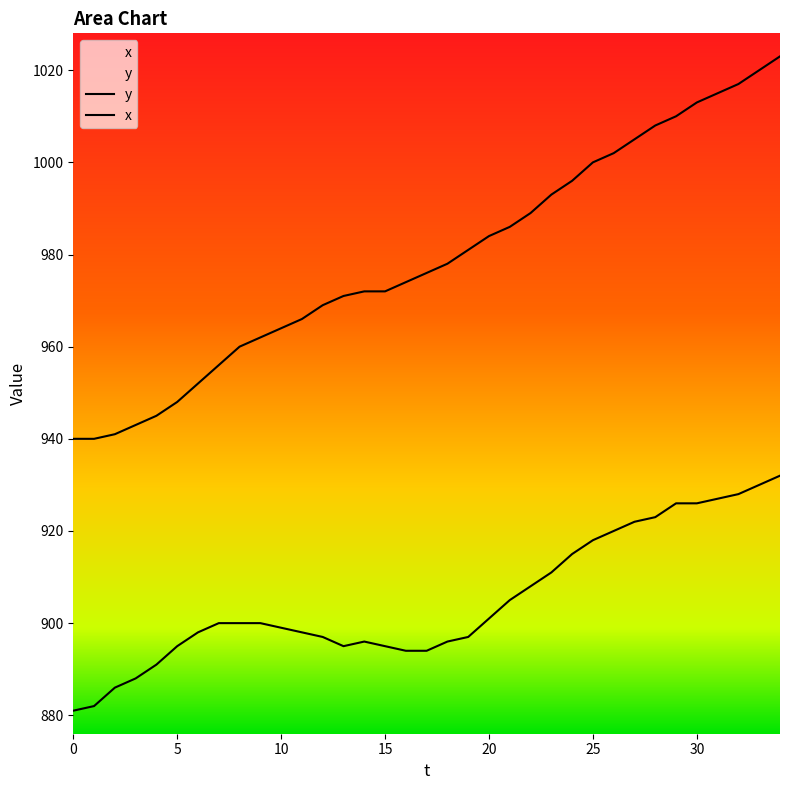

Reading right to left, list all the values displayed in this chart.

y: 34=1023	33=1020	32=1017	31=1015	30=1013	29=1010	28=1008	27=1005	26=1002	25=1000	24=996	23=993	22=989	21=986	20=984	19=981	18=978	17=976	16=974	15=972	14=972	13=971	12=969	11=966	10=964	9=962	8=960	7=956	6=952	5=948	4=945	3=943	2=941	1=940	0=940
x: 34=932	33=930	32=928	31=927	30=926	29=926	28=923	27=922	26=920	25=918	24=915	23=911	22=908	21=905	20=901	19=897	18=896	17=894	16=894	15=895	14=896	13=895	12=897	11=898	10=899	9=900	8=900	7=900	6=898	5=895	4=891	3=888	2=886	1=882	0=881